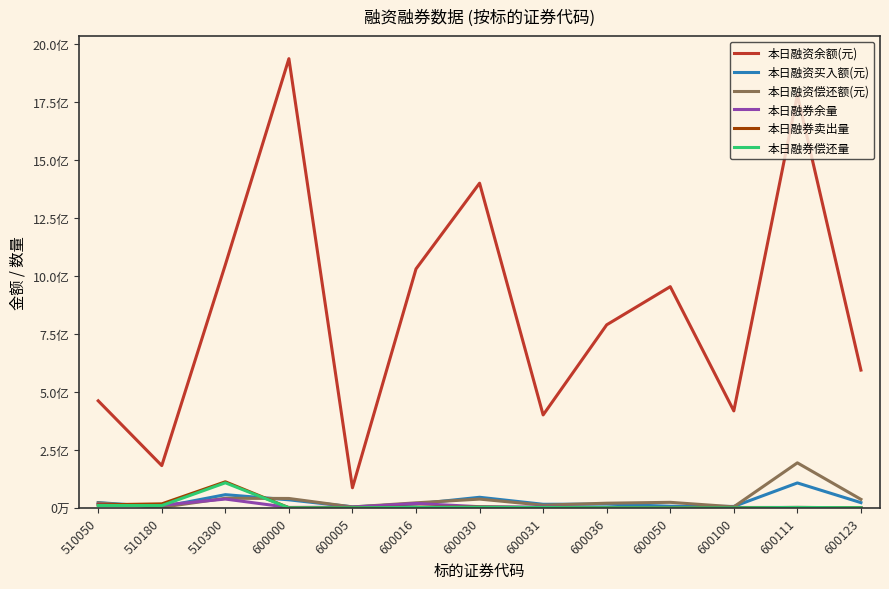

At which category is the sum across all series the highest?

600111